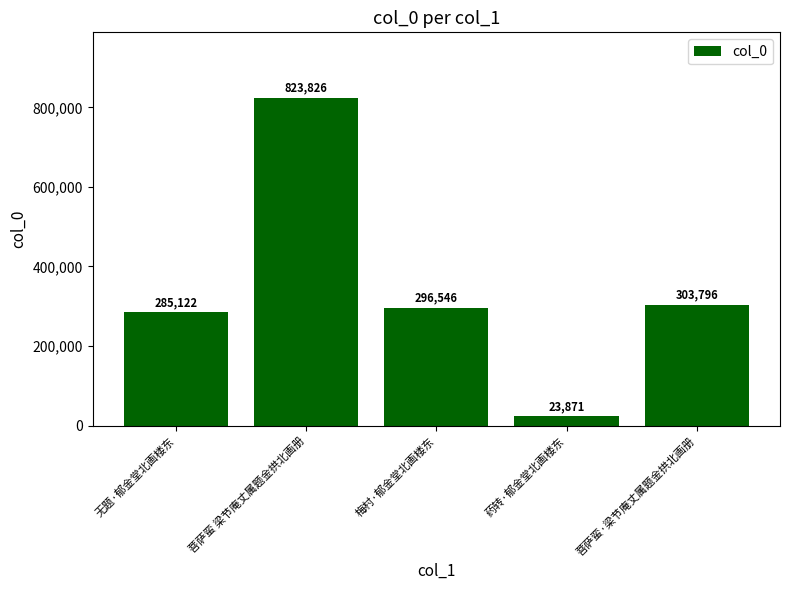

What is the sum of all values?

1733161